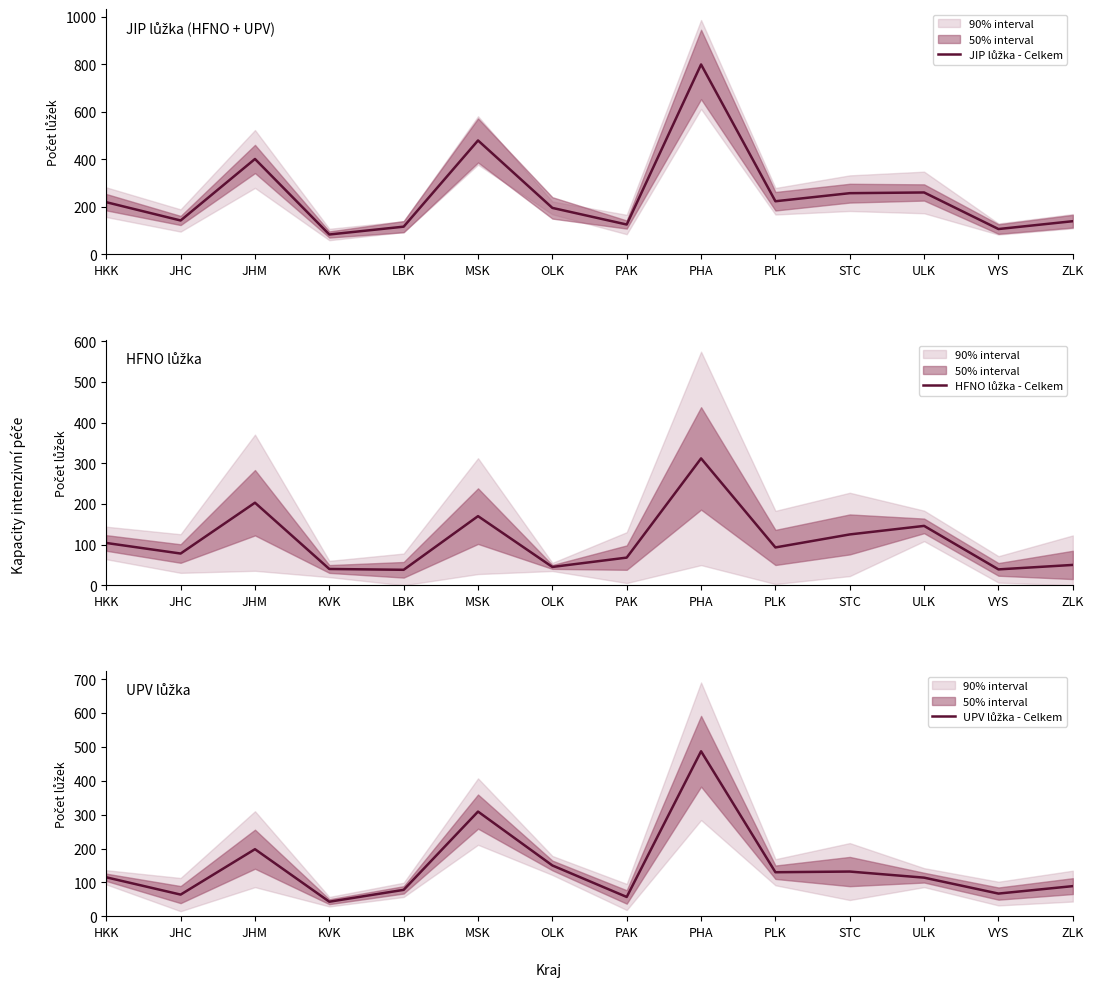

Which series has the widest spread of values?

JIP lůžka - Celkem